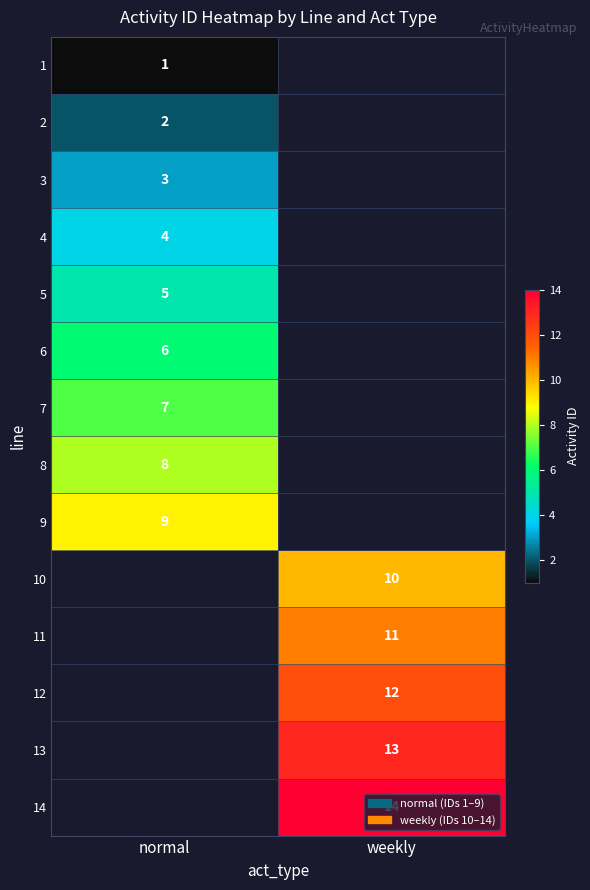

At how many categories does at least one series exceed 4?

2